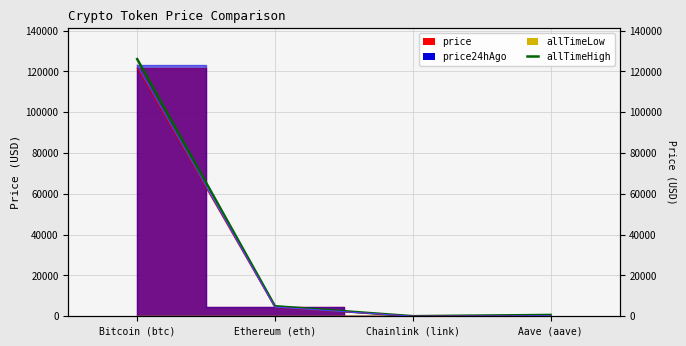

At which label is allTimeHigh closest to 63066?

Ethereum (eth)